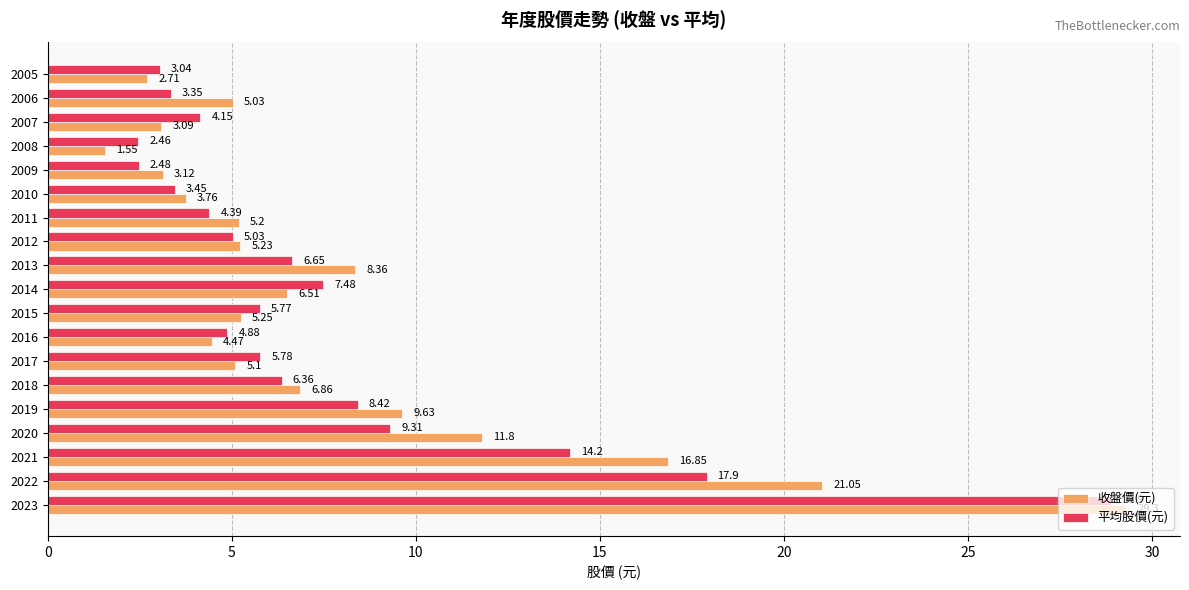

What is the total value across all series at 2019?

18.1